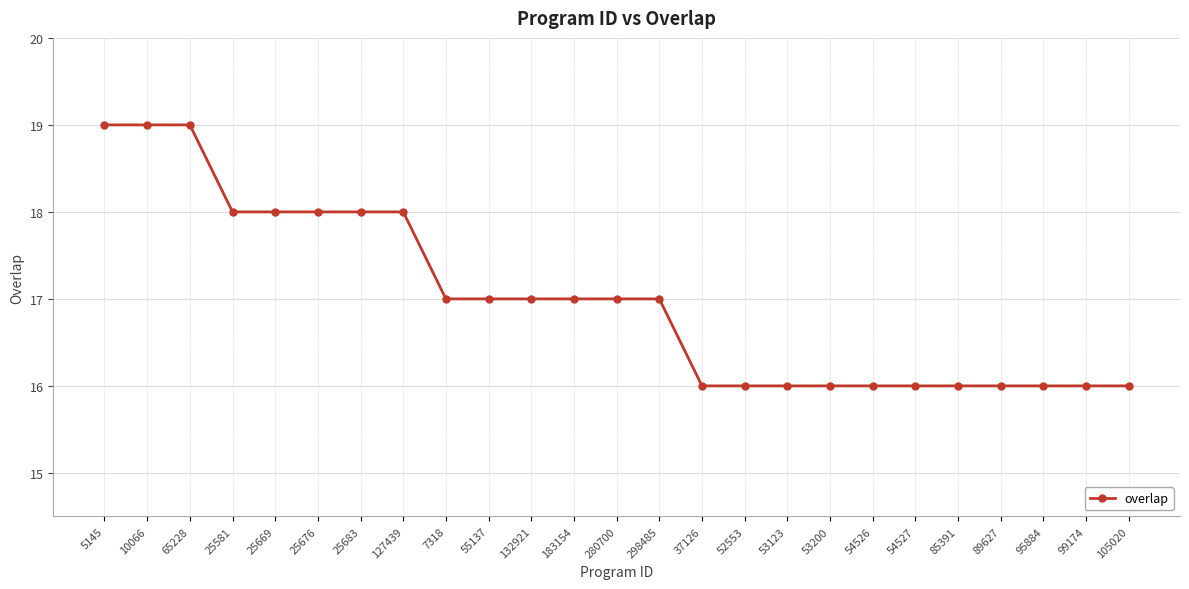

Is this an area chart (filled region under the line)?

No